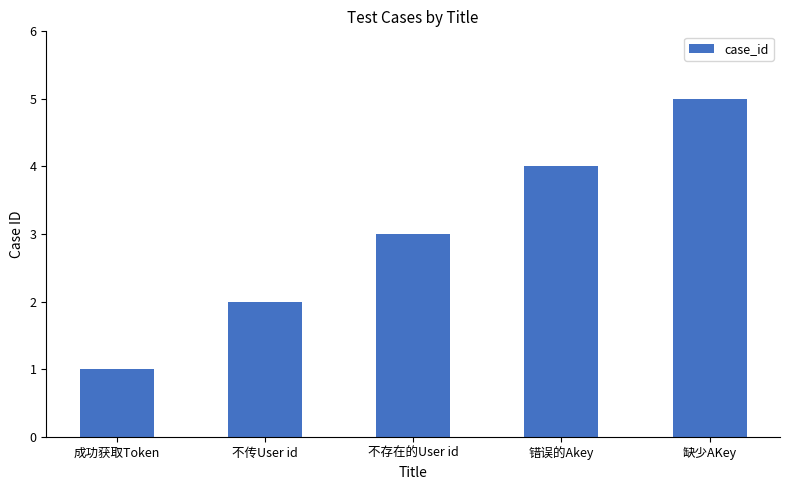

Rank the categories by value from highest to lowest.

缺少AKey, 错误的Akey, 不存在的User id, 不传User id, 成功获取Token